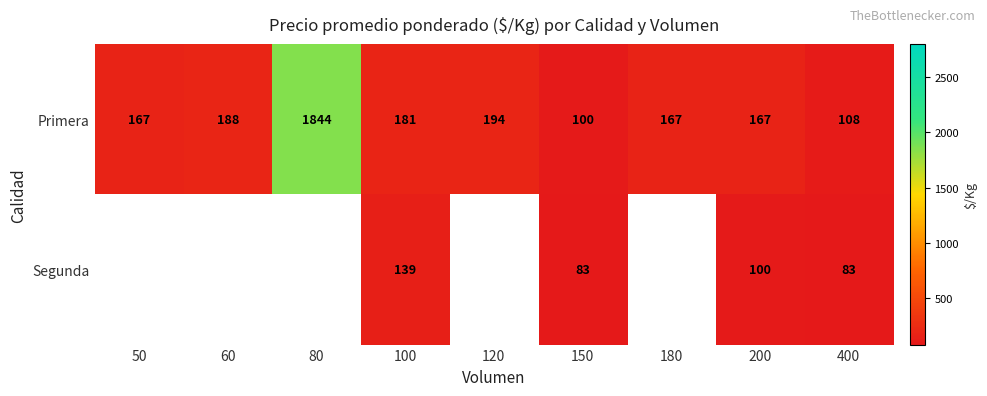

What is the spread (max minus min) of values at 200?

67